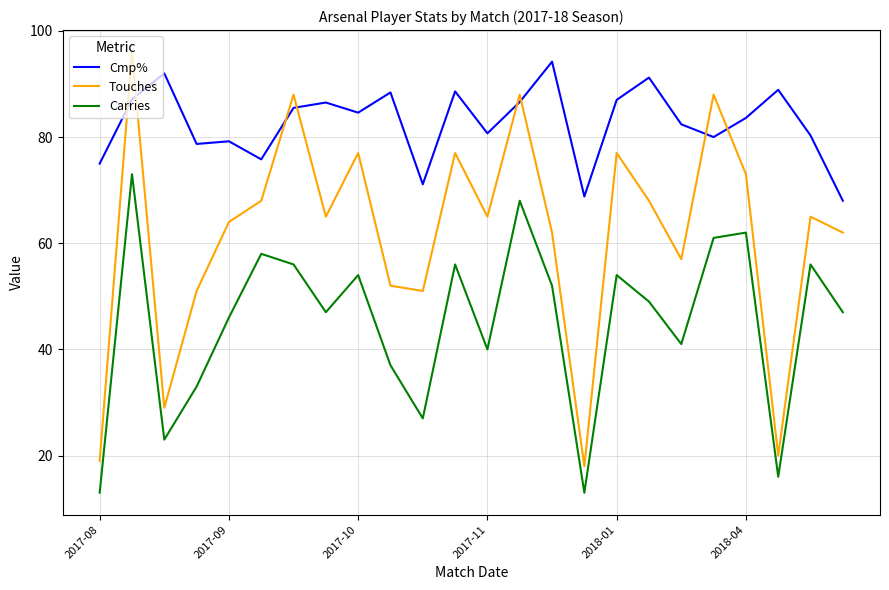

What is the sum of all Cmp% values?

1984.2